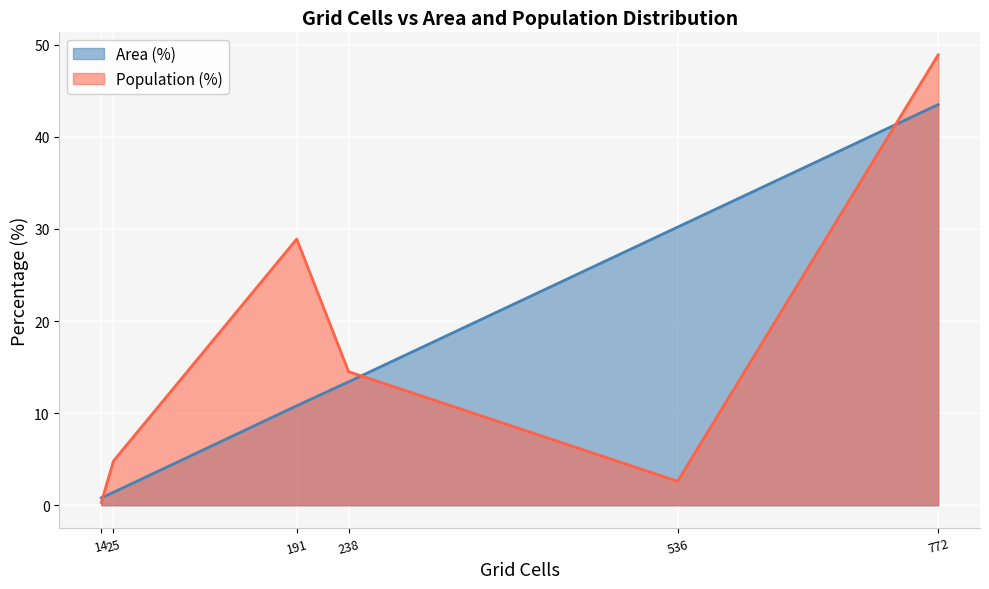

Reading right to left, list all the values displayed in this chart.

Area (%): Likely irrelevant (<10 min)=43.5	Neither reachable within 60 min=30.2	Only CT reachable within 60 min=0.8	Low (10-20 min)=13.4	Medium (20-30 min)=10.8	High (30+ min)=1.4
Population (%): Likely irrelevant (<10 min)=48.9	Neither reachable within 60 min=2.6	Only CT reachable within 60 min=0.3	Low (10-20 min)=14.5	Medium (20-30 min)=28.9	High (30+ min)=4.8